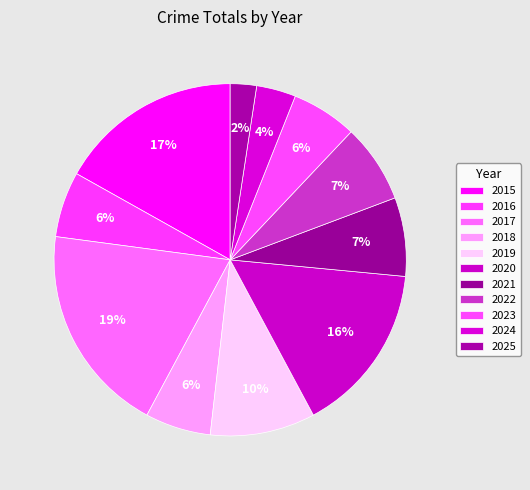

Does 2024 represent more than half of the total?

No